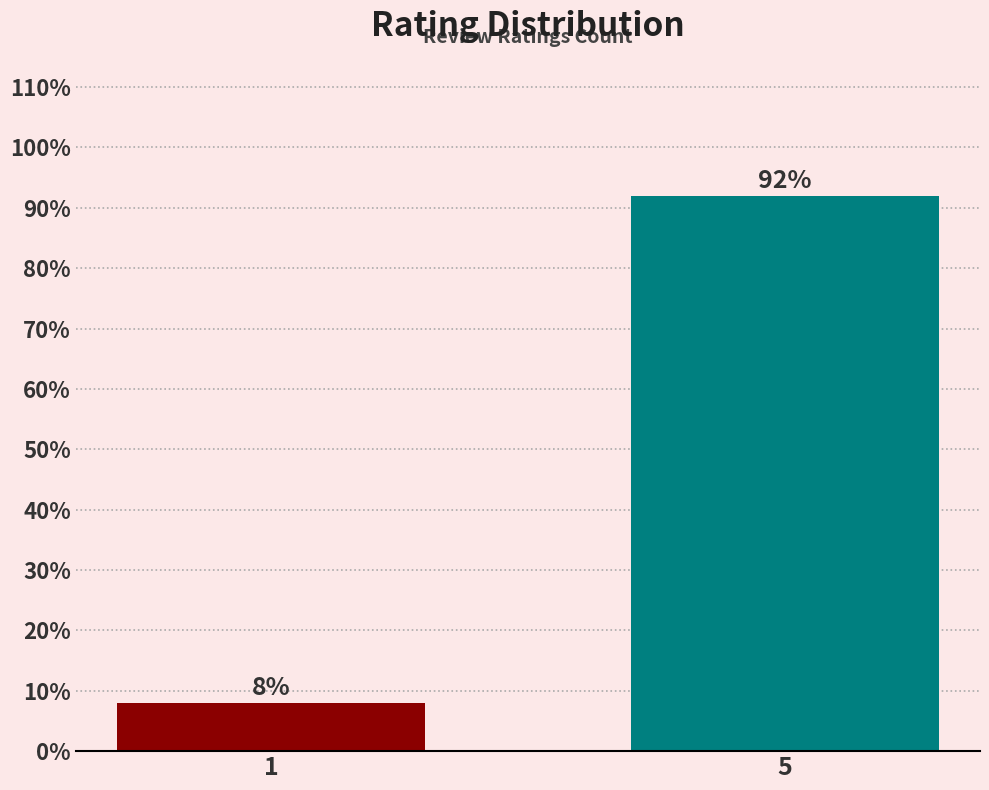

Reading left to right, extract all data points from this chart.

8	92